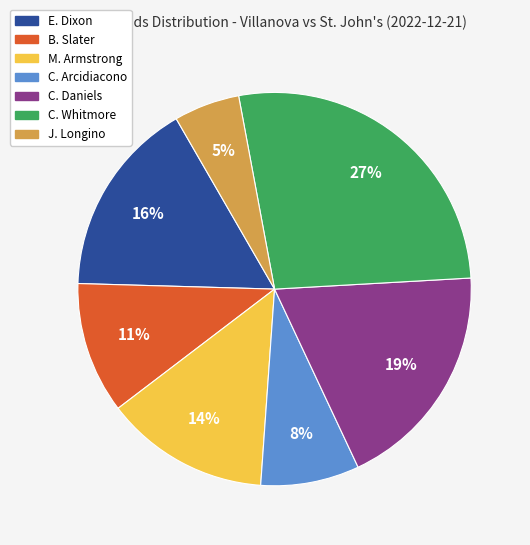

Which category has the smallest portion of the pie?

J. Longino